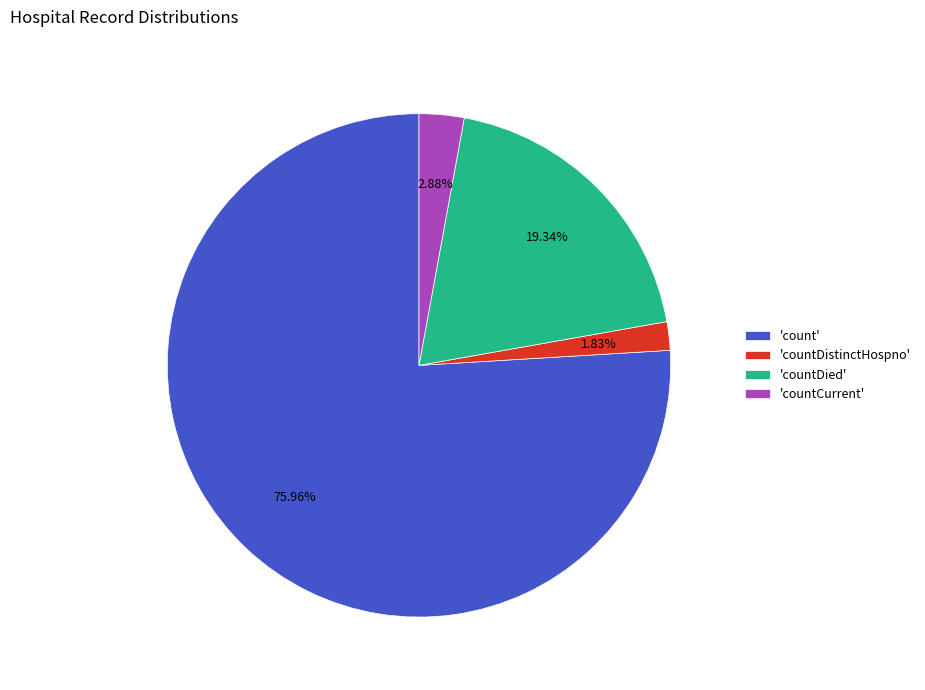

Do 'count' and 'countDied' together represent more than half of the pie?

Yes